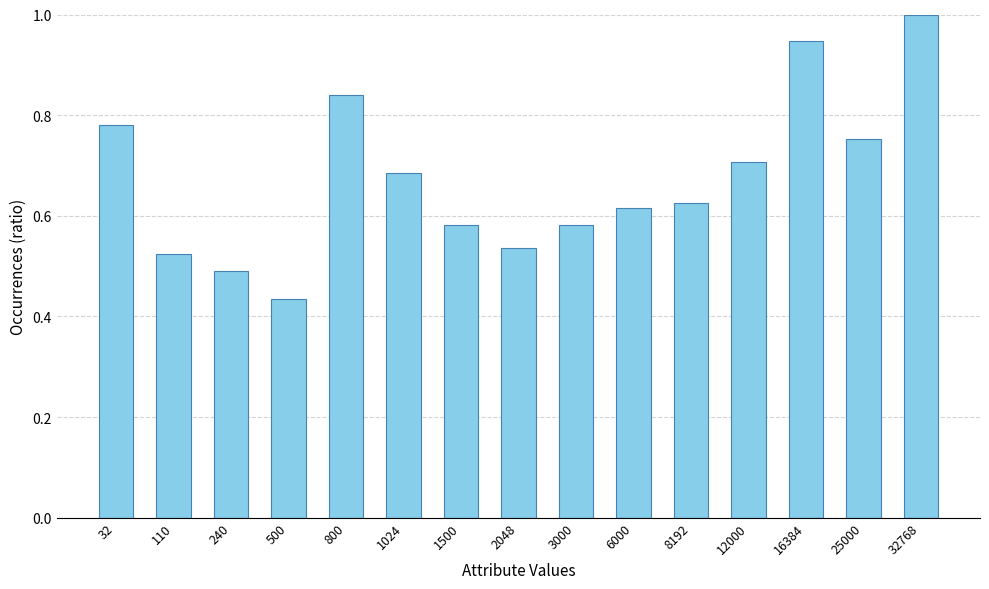

What is the sum of the values at 800 and 1500?

1.4